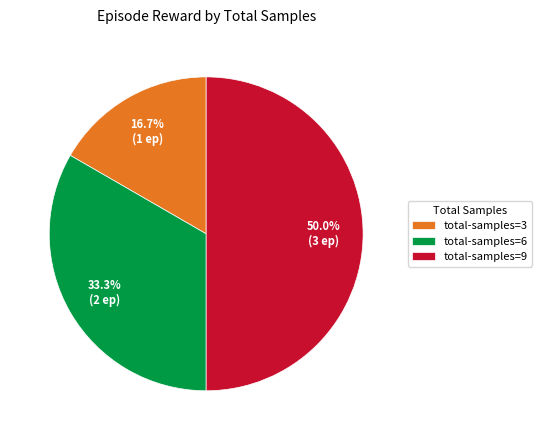

What portion of the pie excludes total-samples=6?

66.7%